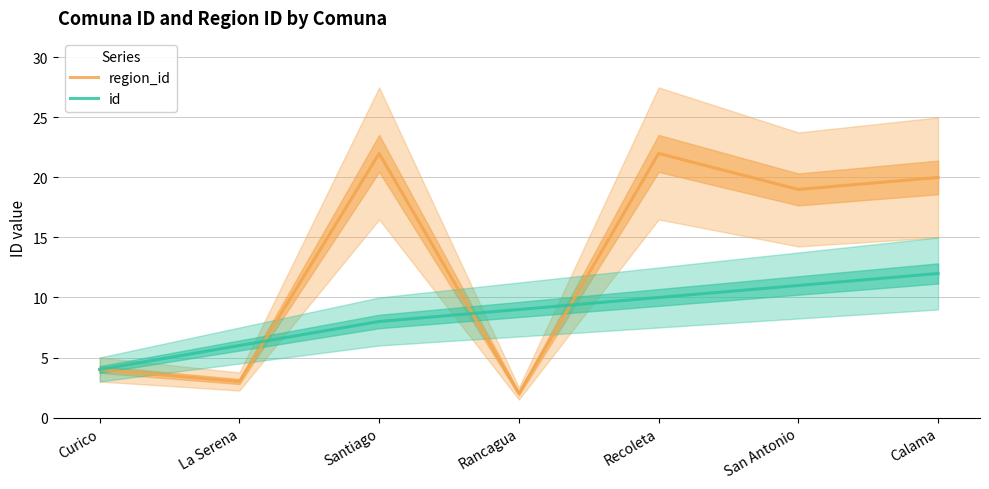

What is the value of the region_id point at the 5th from the left?

22